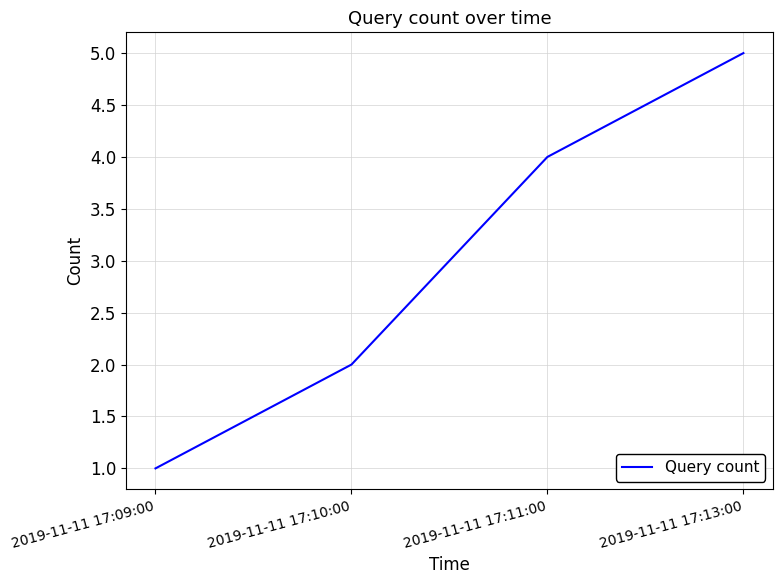

Read the value at 2019-11-11 17:13:00.

5